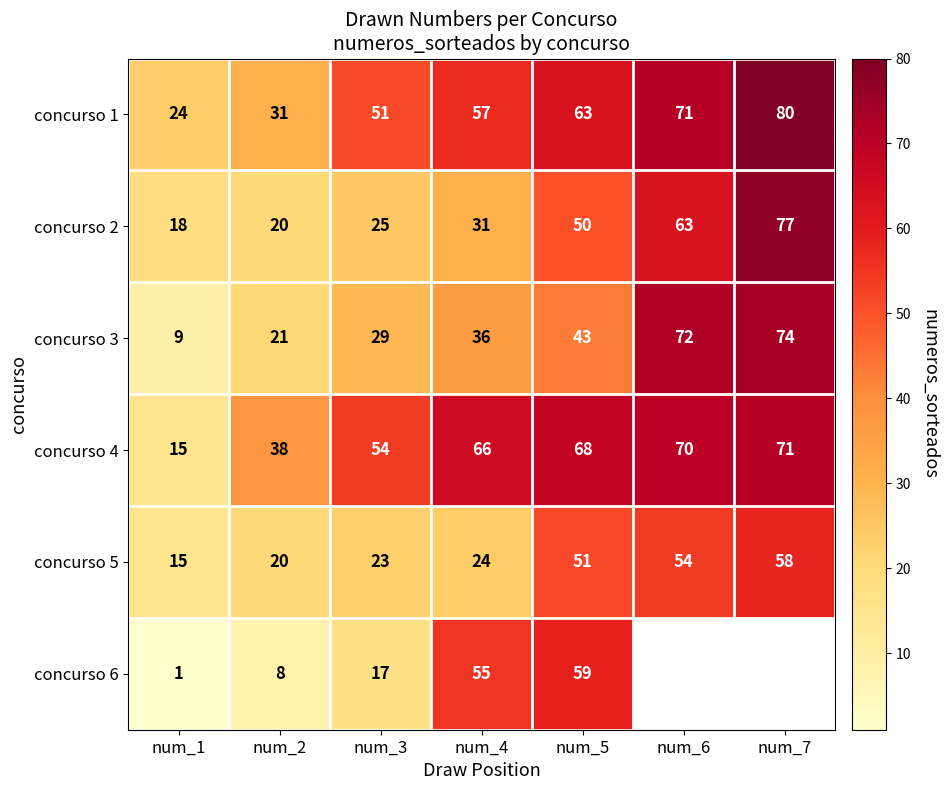

Which has a higher value, num_5 or num_6?

num_6